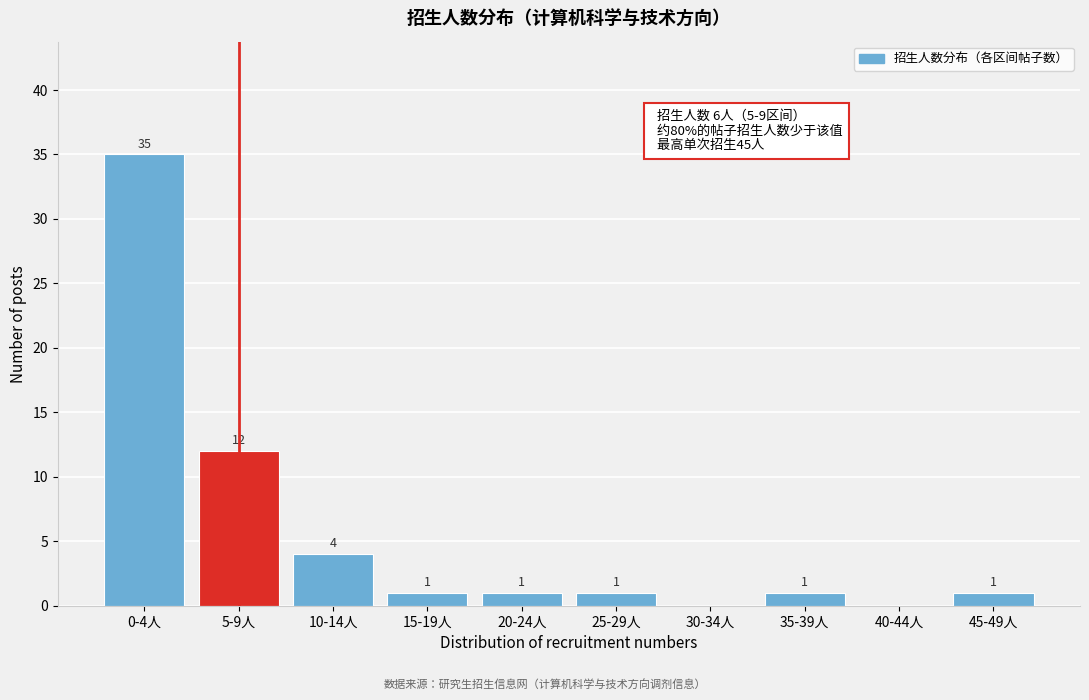

Reading left to right, what are all the values shown in this chart?

0-4人=35	5-9人=12	10-14人=4	15-19人=1	20-24人=1	25-29人=1	30-34人=0	35-39人=1	40-44人=0	45-49人=1